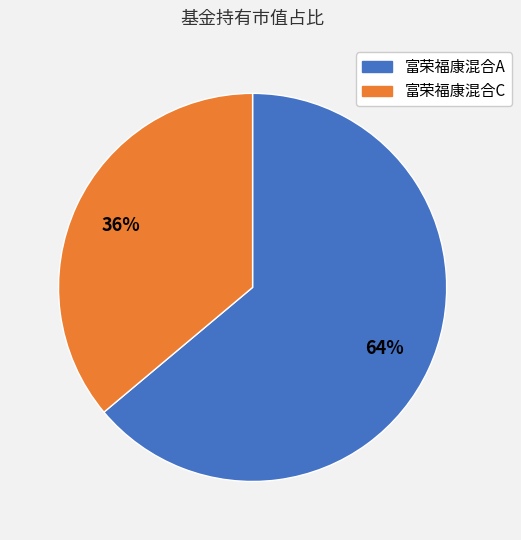

How many segments does this pie chart have?

2